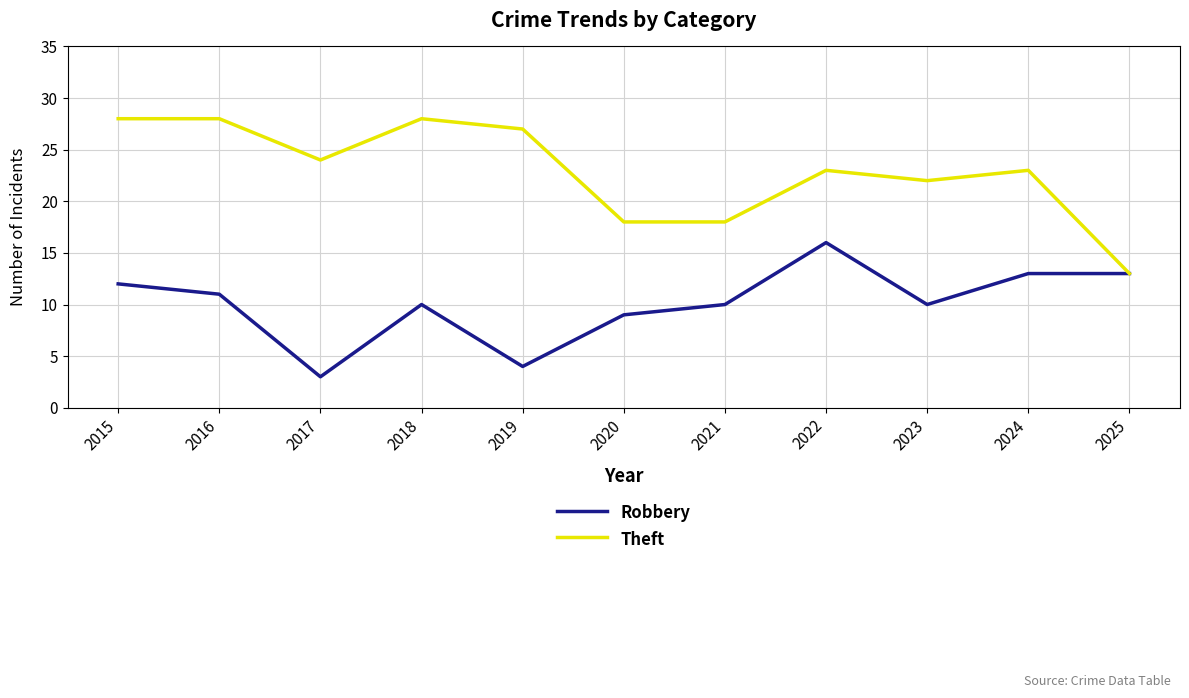

What is the difference between the highest and lowest values at 2020?

9